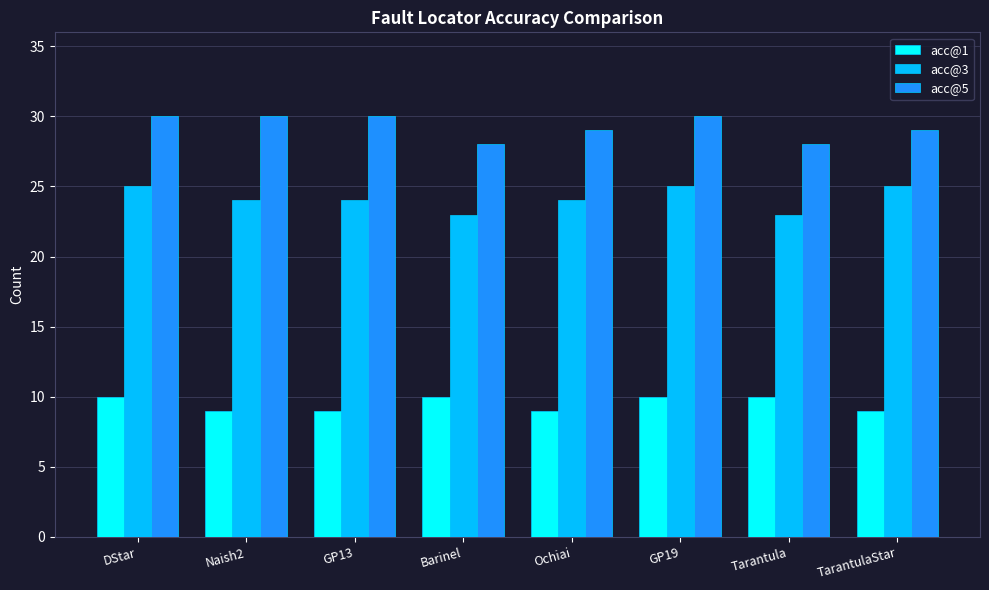

What is the average value of the acc@3 series?

24